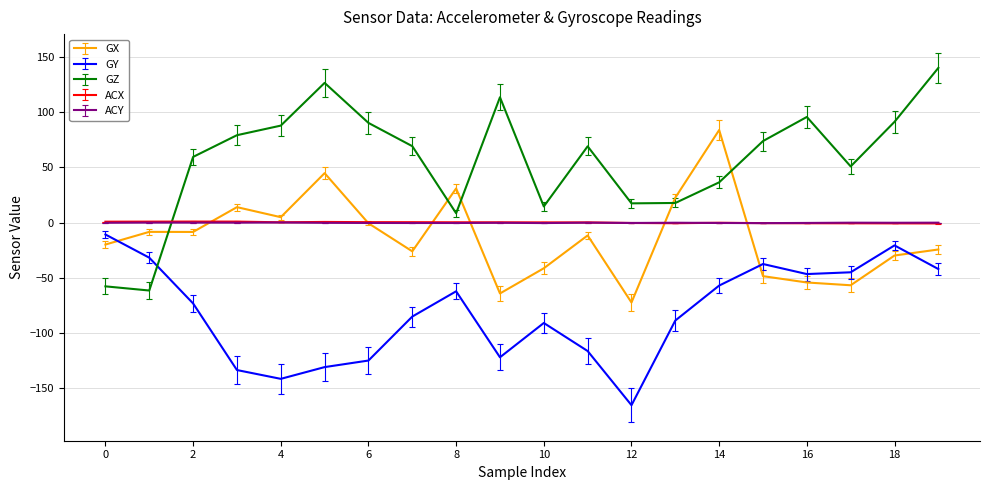

After their last crossing, which series has the higher values: GZ or ACX?

GZ